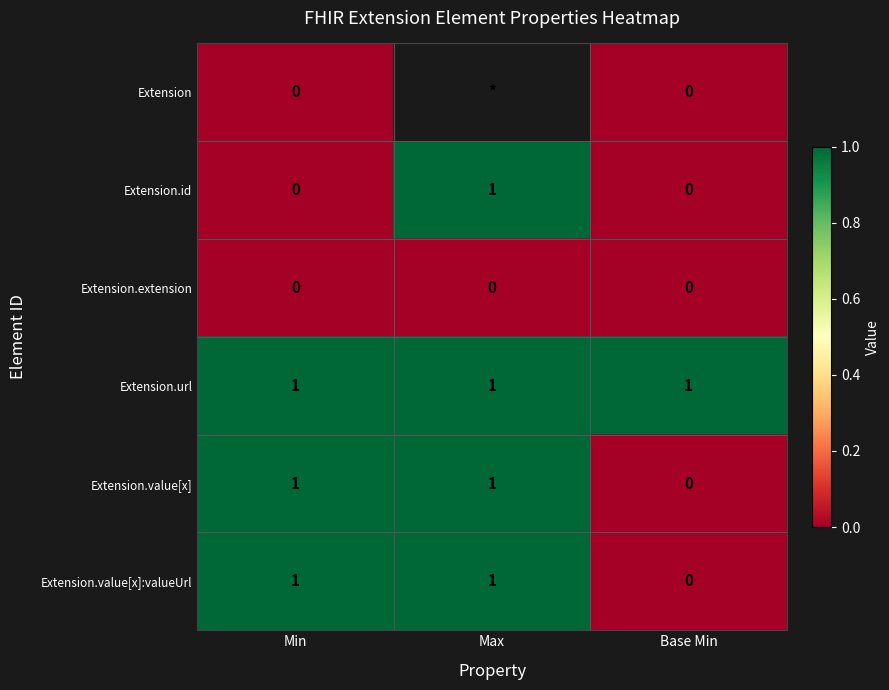

Between Base Min and Min, which is larger?

Base Min